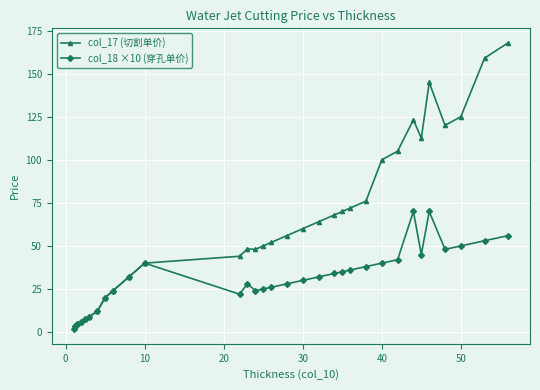

What is the difference between the second highest and minimum values in the col_18 ×10 (穿孔单价) series?

68.5